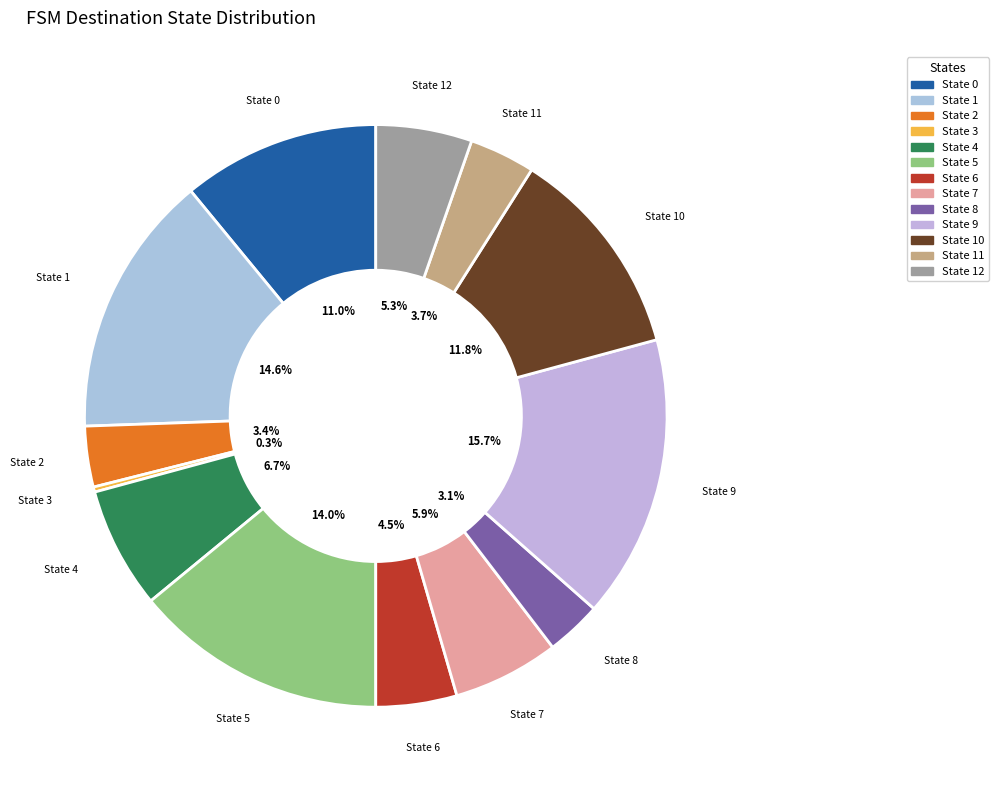

How many slices are in this pie chart?

13